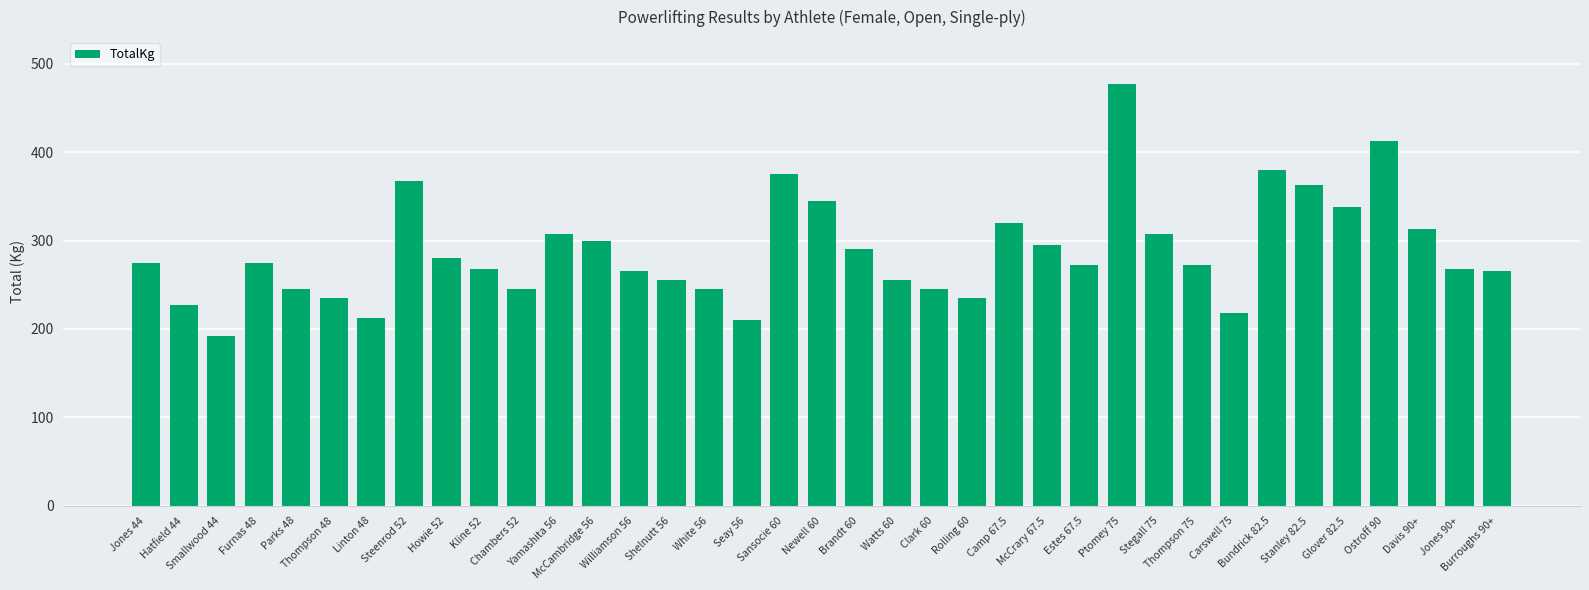

What position from the left is Sansocie 60?

18